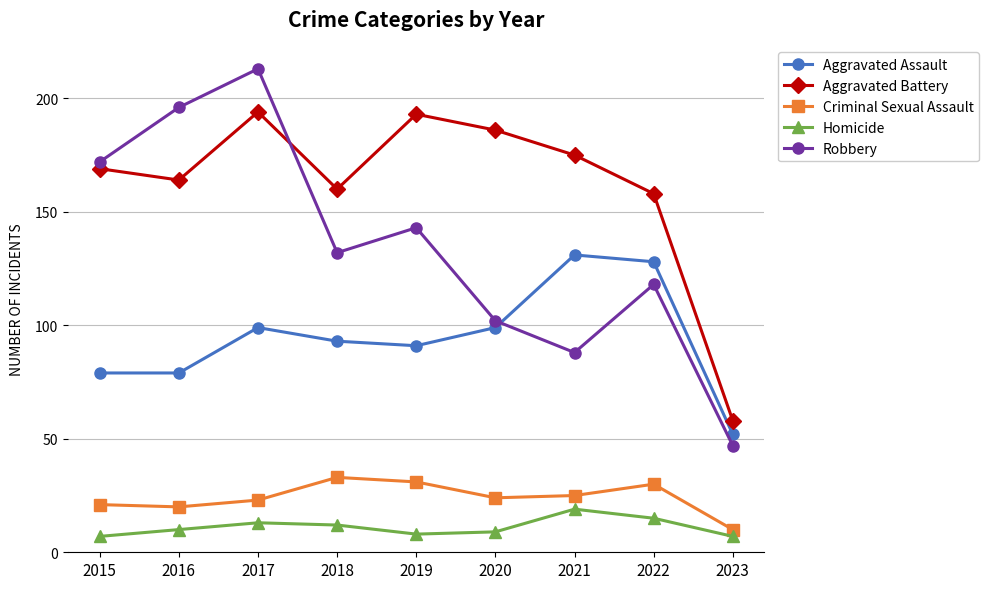

What is the maximum value for Criminal Sexual Assault?

33